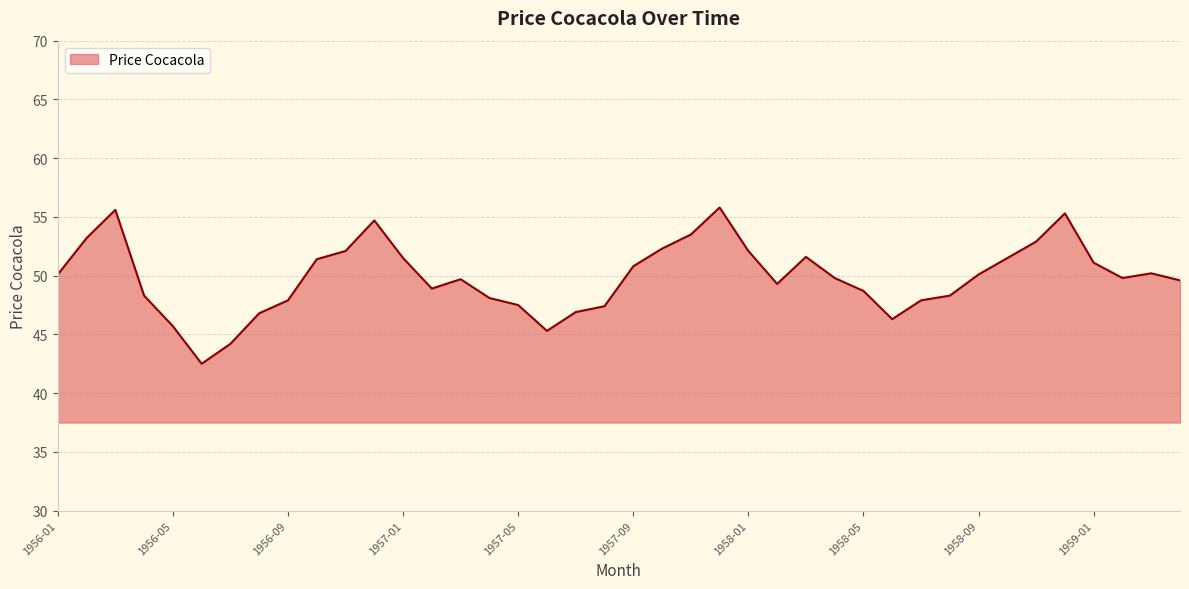

What is the maximum value shown in the chart?

55.8